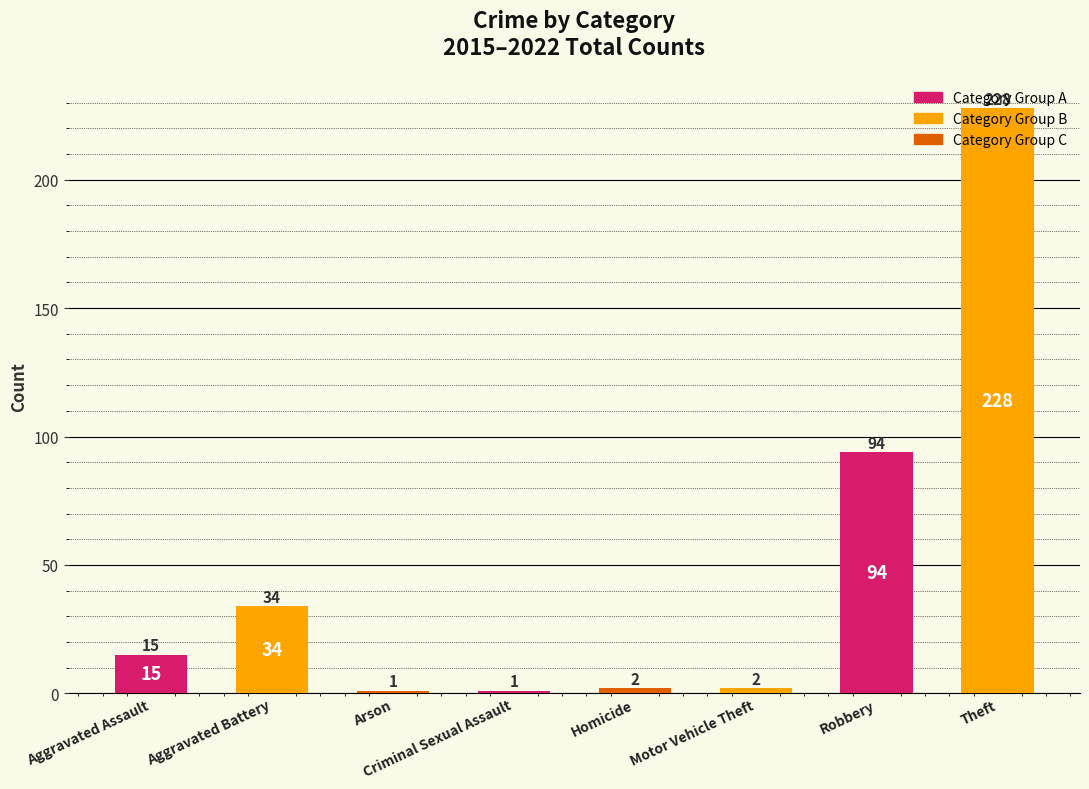

What is the change in value from Arson to Motor Vehicle Theft?

+1